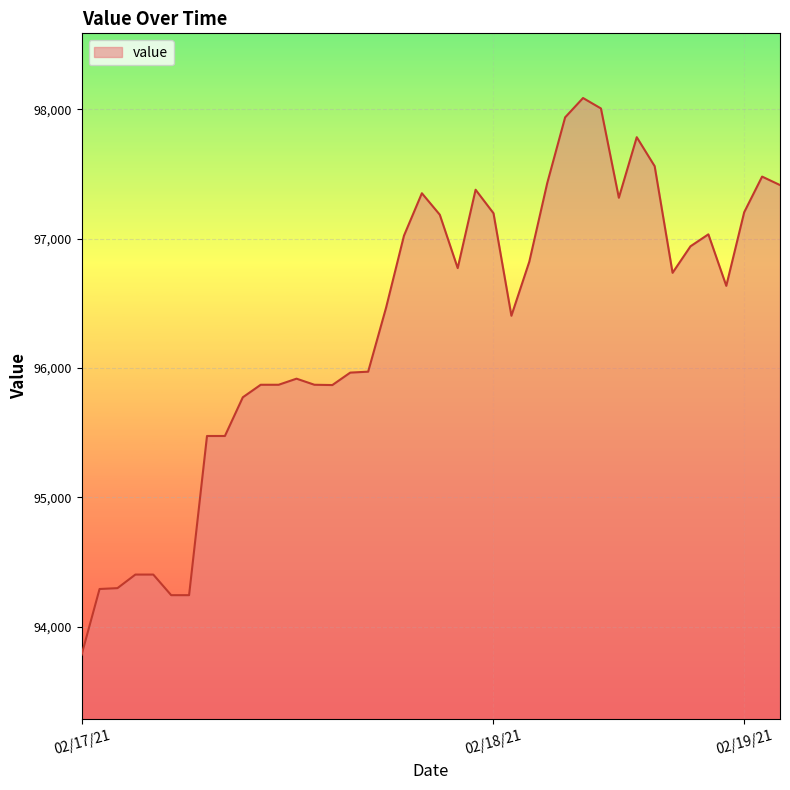

How many distinct data groups are displayed?

1